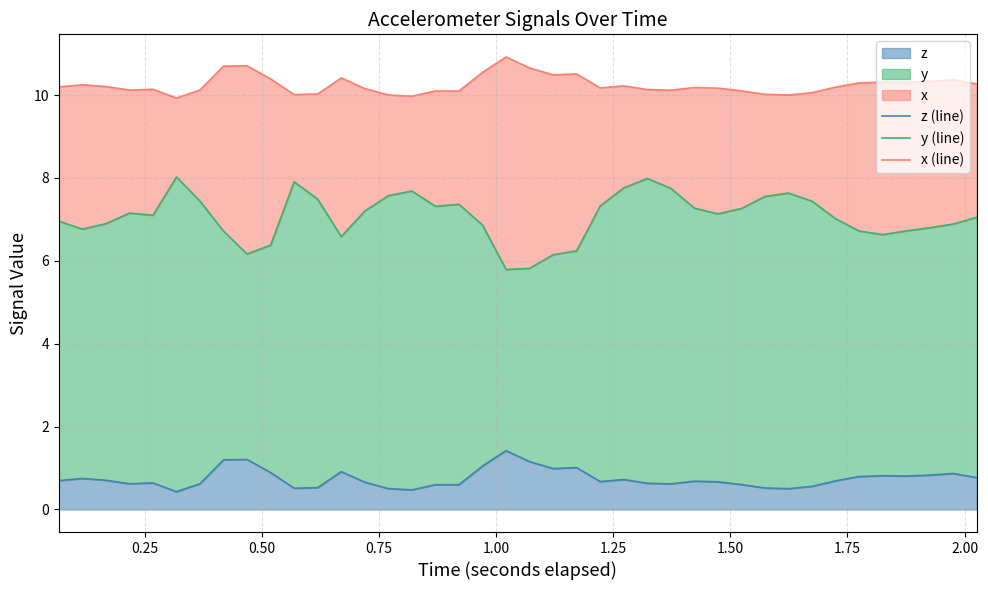

What is the maximum value shown in the chart?

10.9